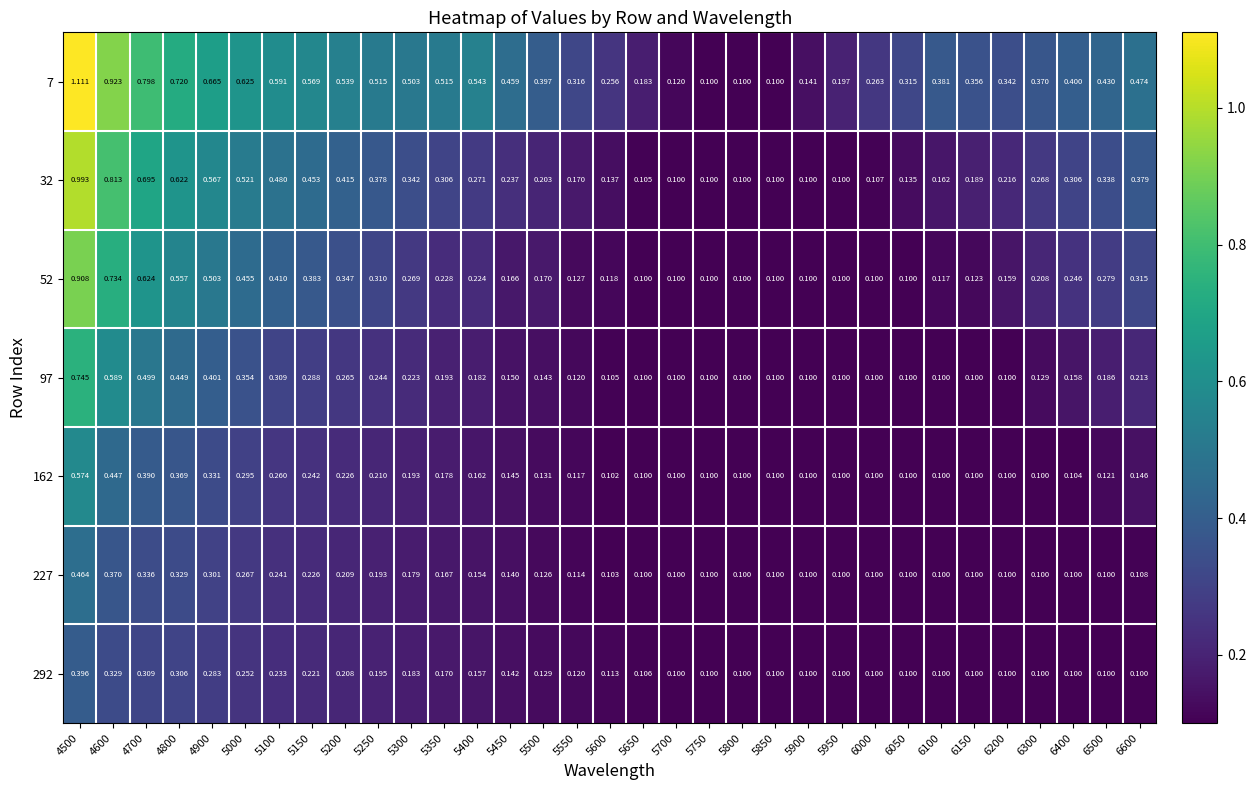

Count the number of data series in this chart.

7